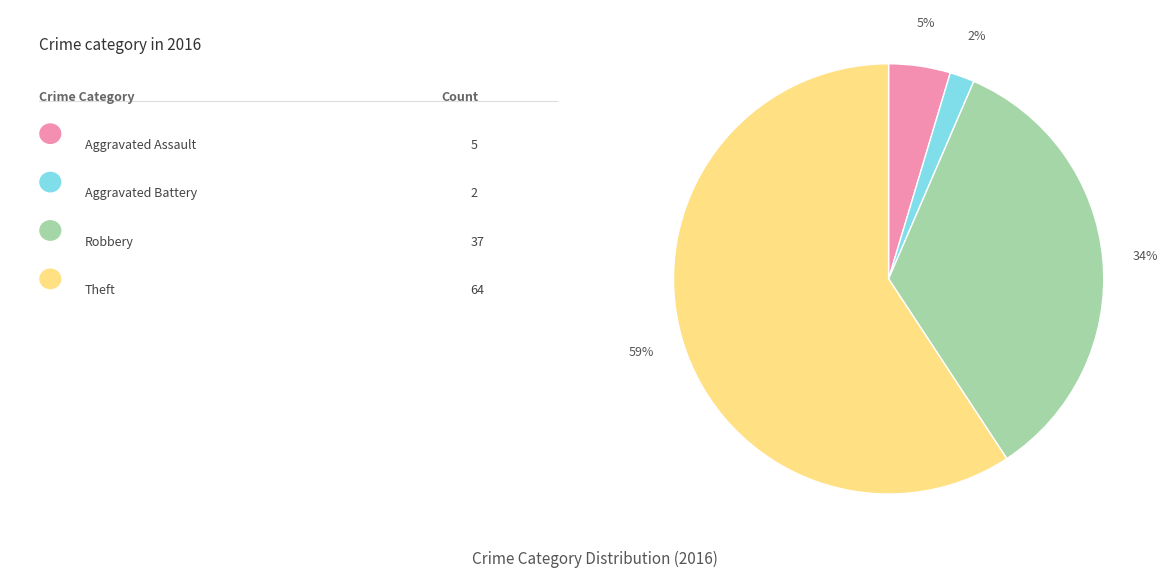

To the nearest percent, what is the difference between the largest and smallest slice percentages?

57%